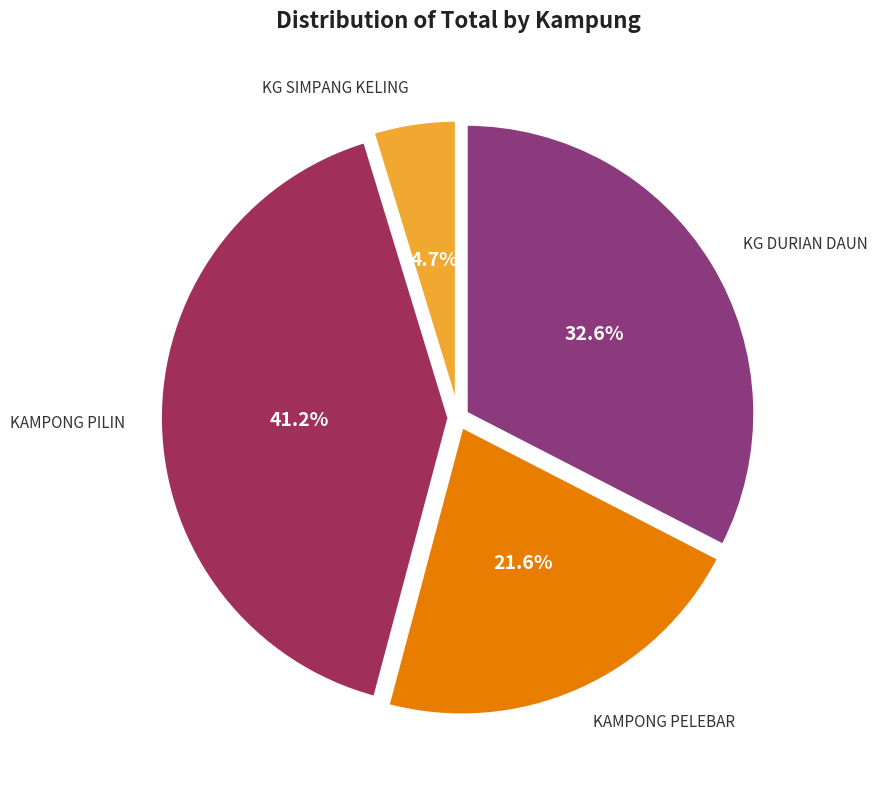

True or false: KAMPONG PILIN accounts for 41% of the total.

True